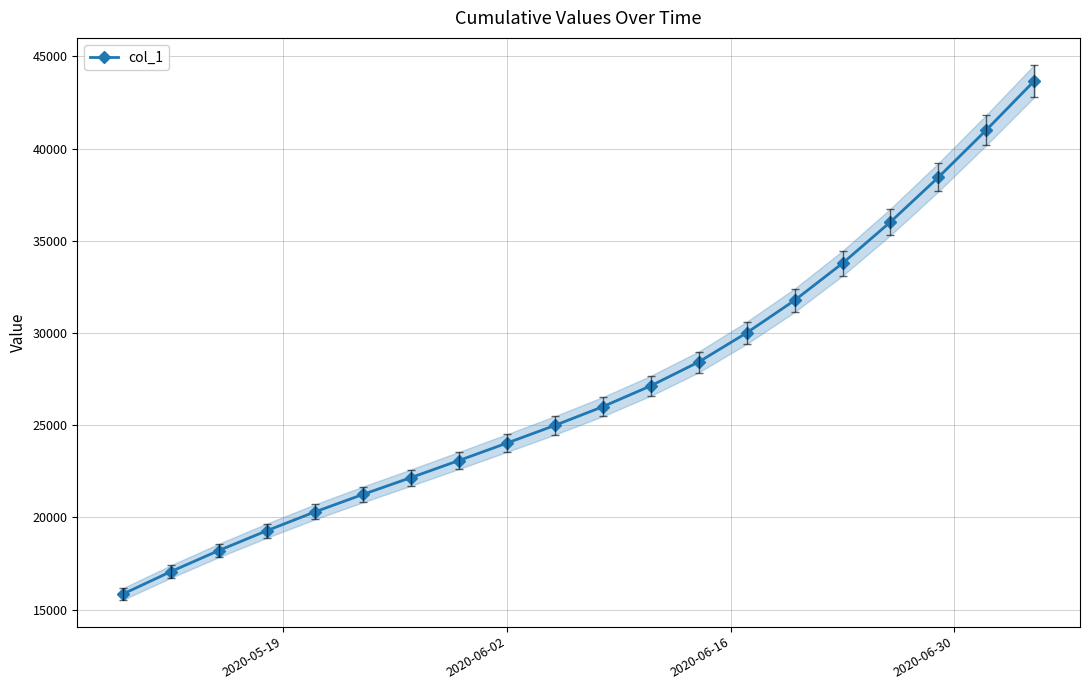

How many distinct data groups are displayed?

1